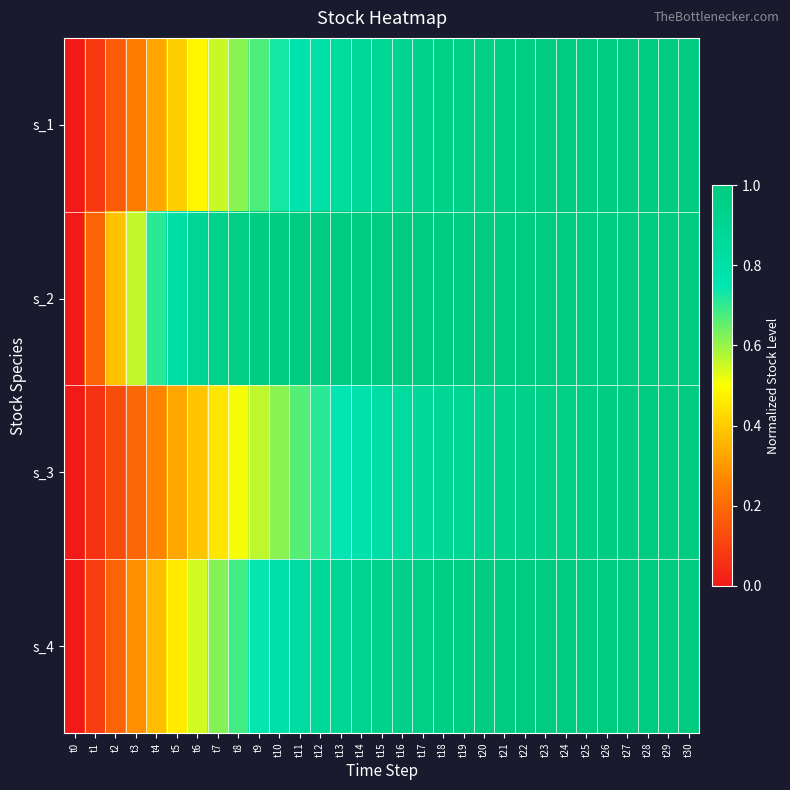

Which series has the largest total across all categories?

s_2